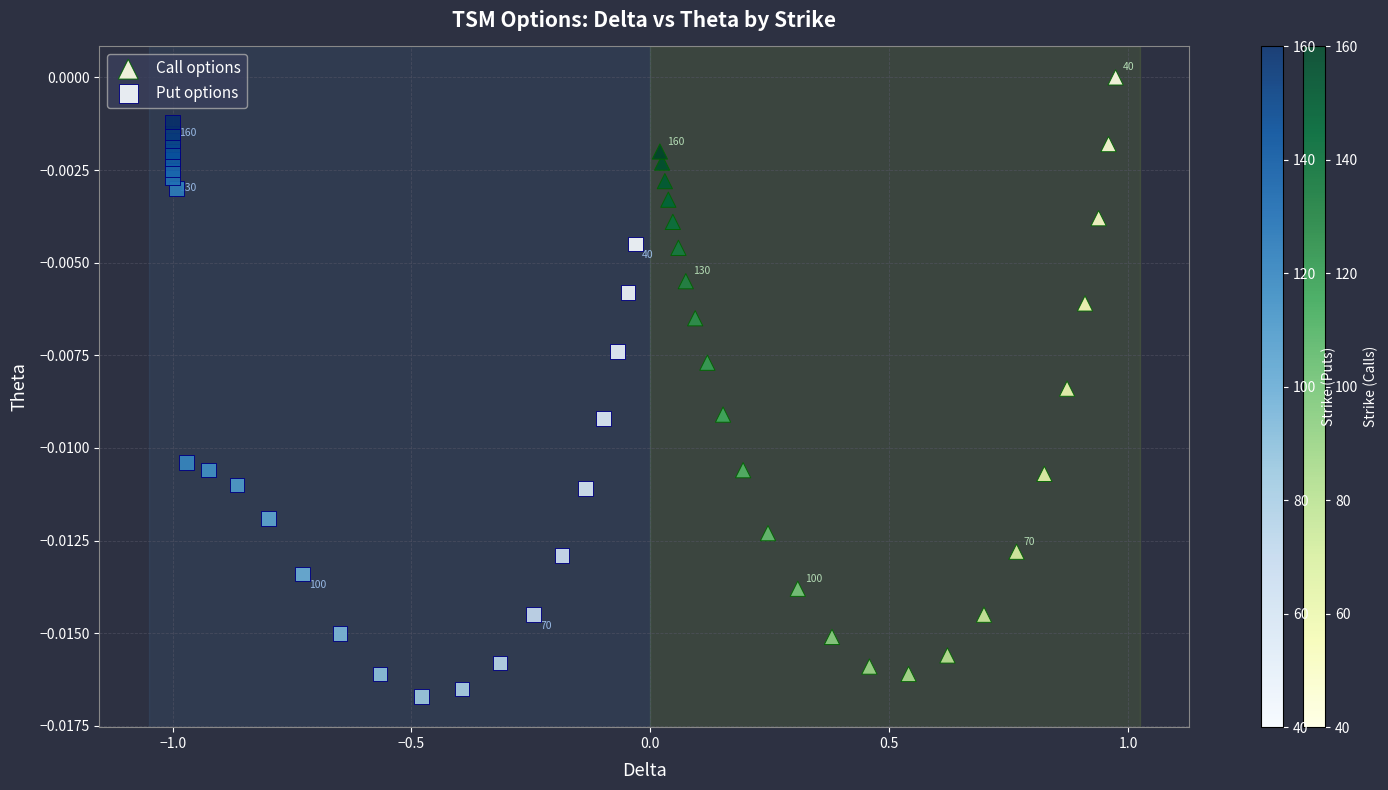

Which series reaches the maximum Y coordinate?

Call options